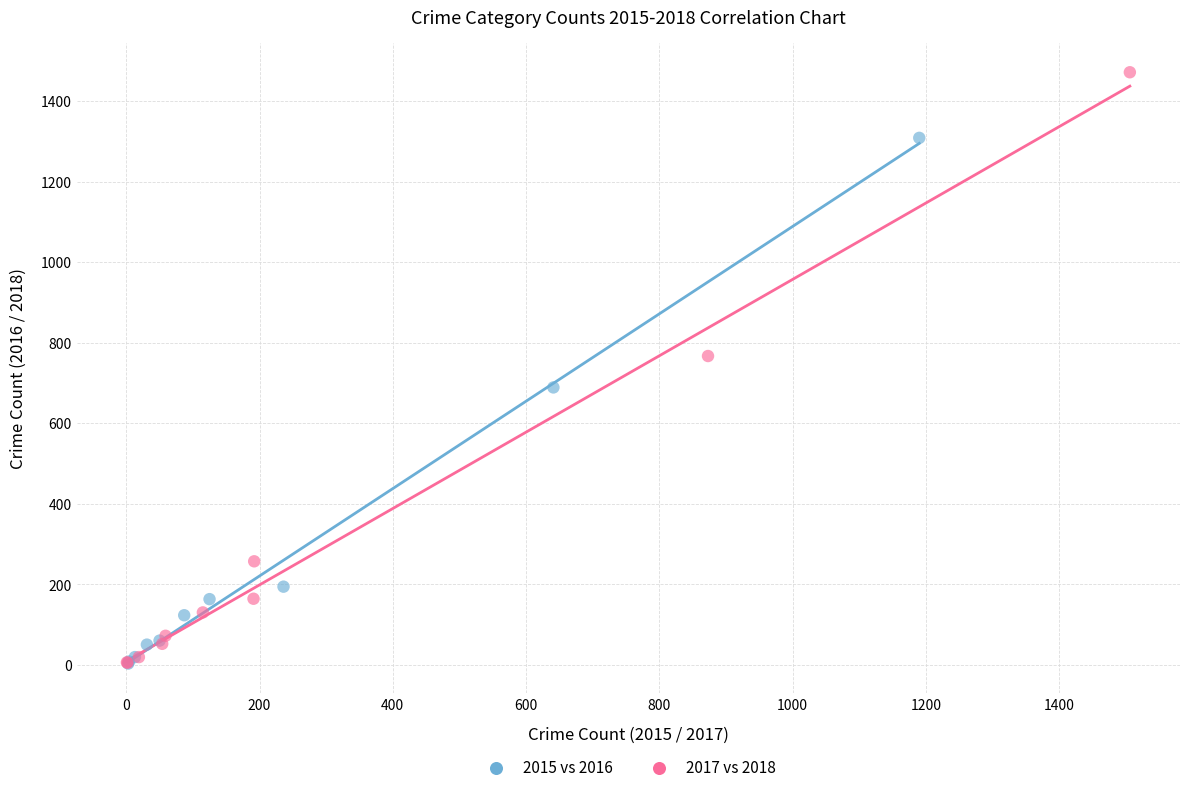

Which series has the largest Y range (max minus min)?

2017 vs 2018